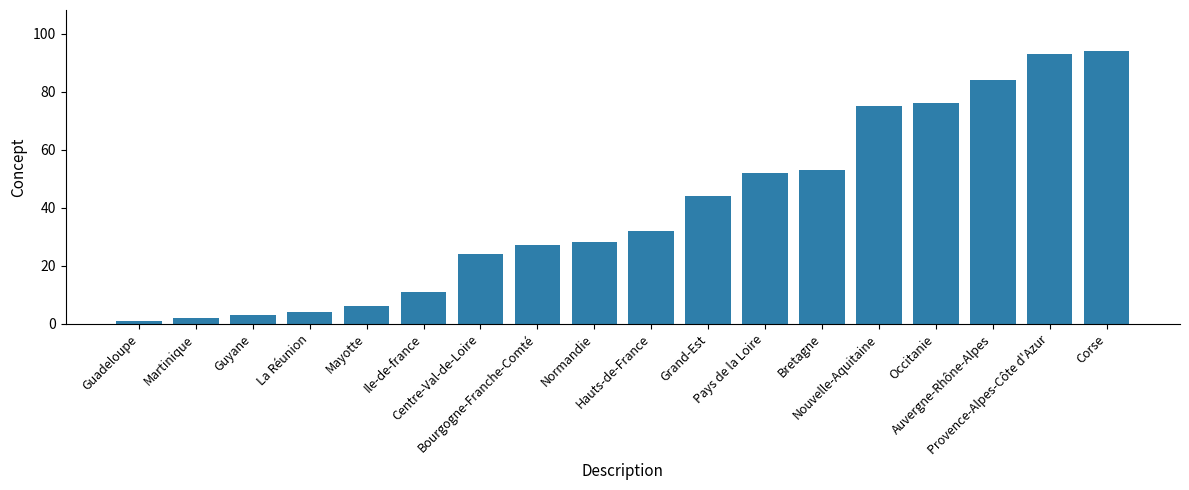

The chart shows a value of 32 at Hauts-de-France. True or false?

True